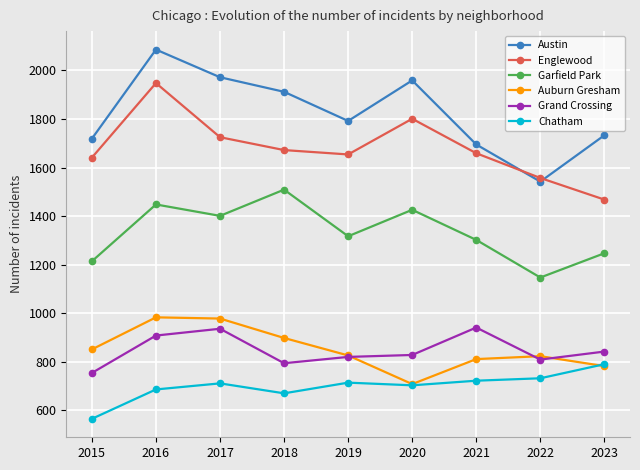

What is the value of the Austin point at the 8th from the left?

1542